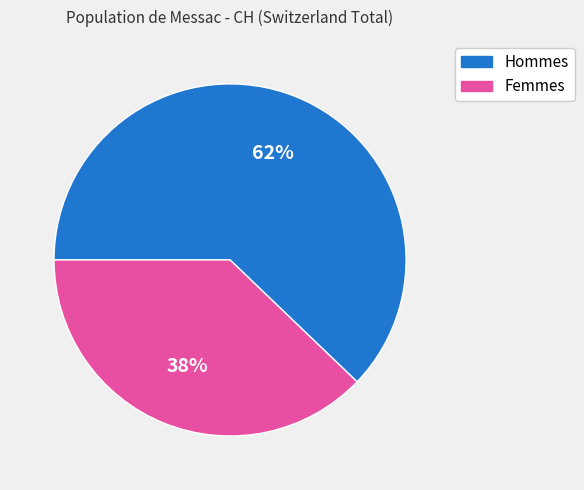

Is there any slice that represents more than half of the pie?

Yes